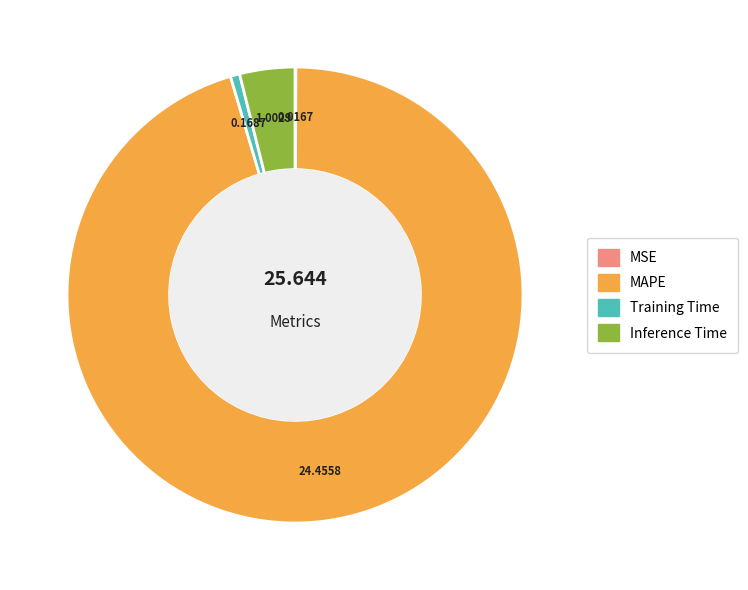

Does MAPE account for over 50% of the chart?

Yes